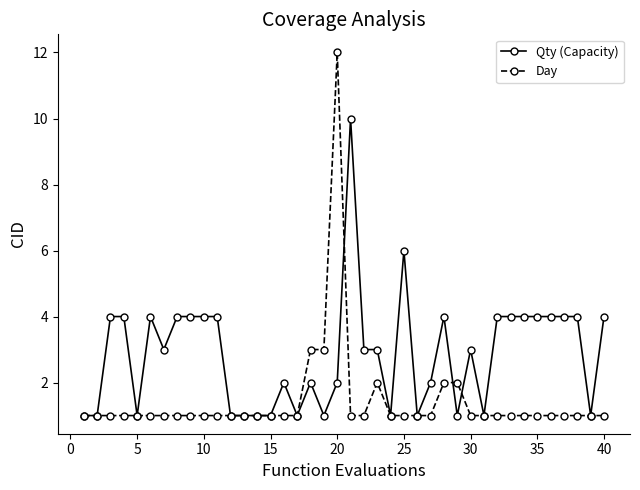

Reading left to right, transcribe all the data shown in this chart.

Qty (Capacity): 1	1	4	4	1	4	3	4	4	4	4	1	1	1	1	2	1	2	1	2	10	3	3	1	6	1	2	4	1	3	1	4	4	4	4	4	4	4	1	4
Day: 1	1	1	1	1	1	1	1	1	1	1	1	1	1	1	1	1	3	3	12	1	1	2	1	1	1	1	2	2	1	1	1	1	1	1	1	1	1	1	1